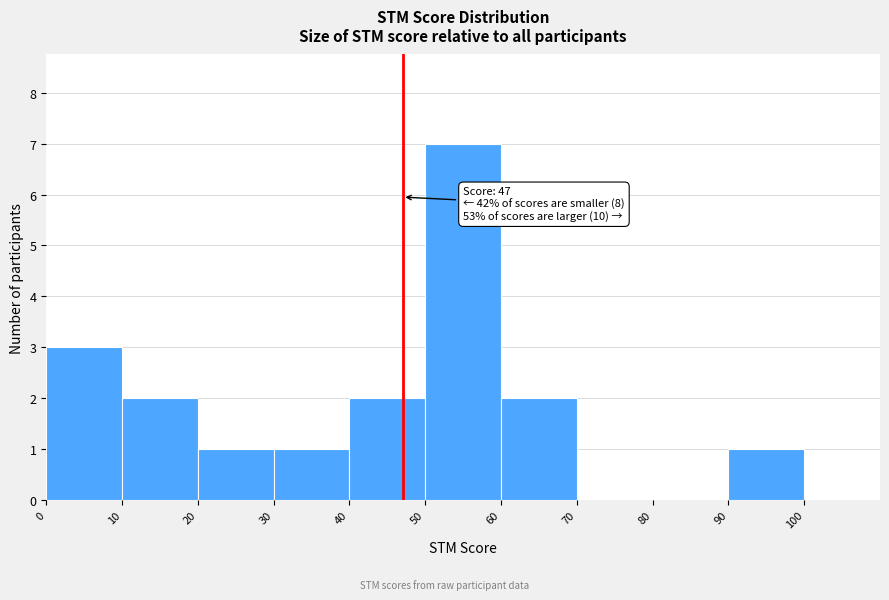

Over which range of the x-axis is the bar tallest?

50 to 60